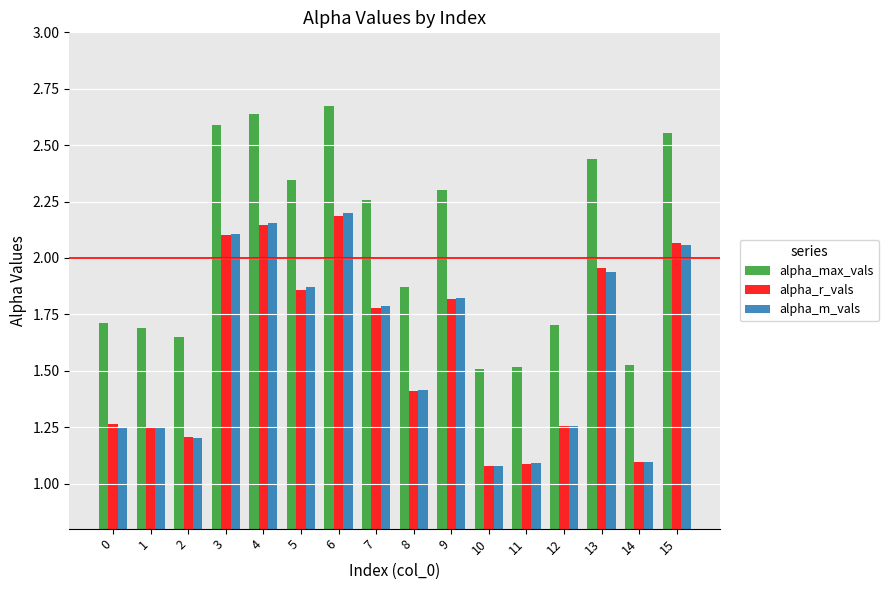

Which series has the largest total across all categories?

alpha_max_vals